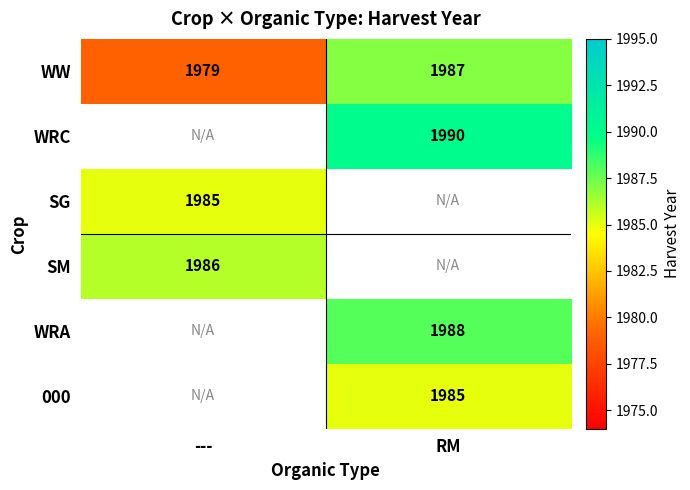

The value of WRC at RM is 1990. True or false?

True